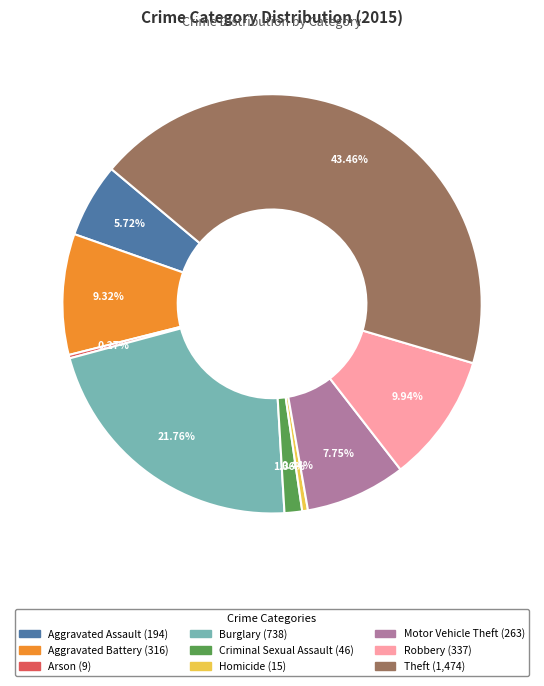

What is the largest slice in the pie chart?

Theft